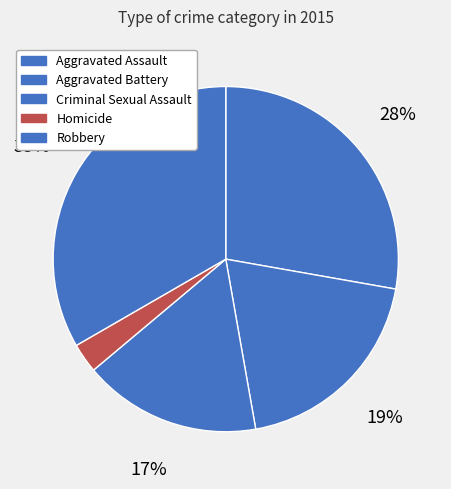

To the nearest percent, what is the average slice percentage?

20%